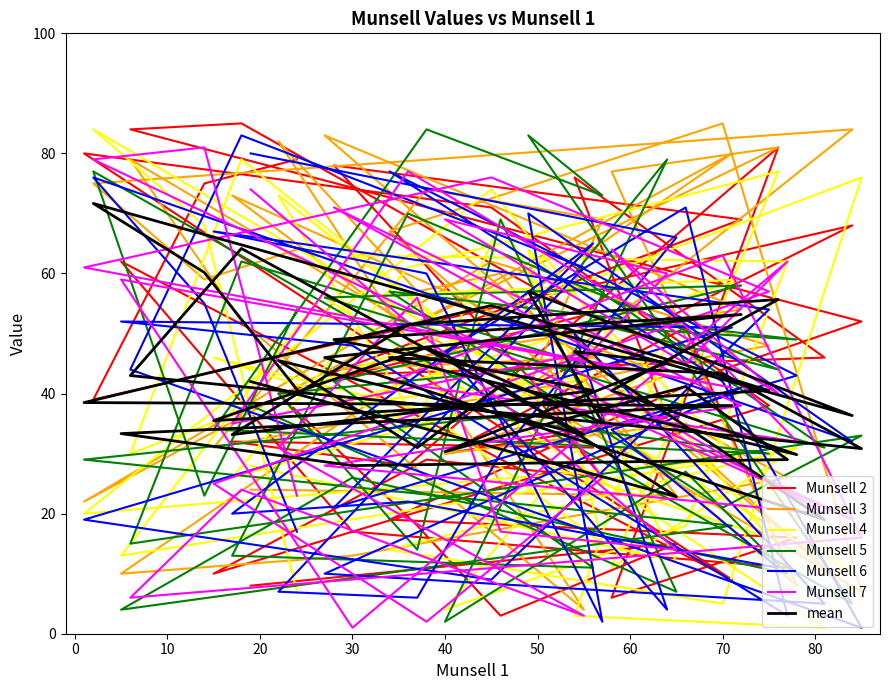

What is the value of the Munsell 7 point at the 14th from the left?

1